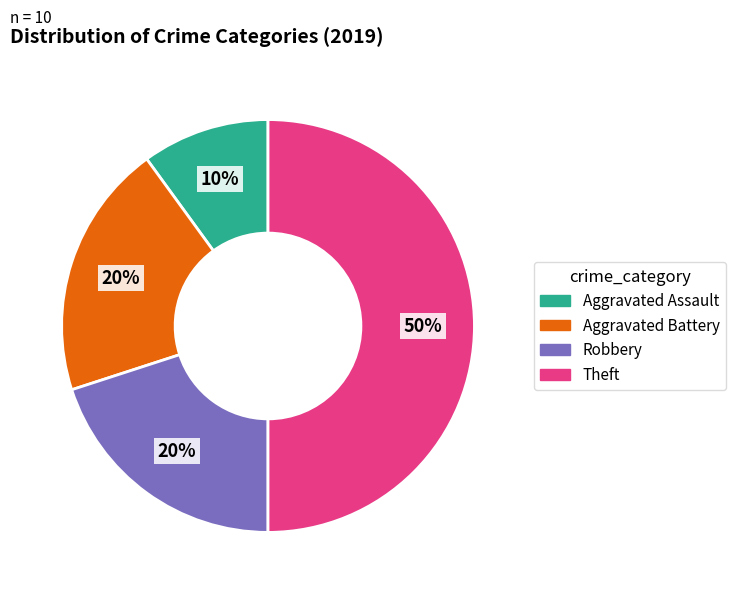

To the nearest percent, what is the difference between the Theft and Aggravated Battery slice percentages?

30%